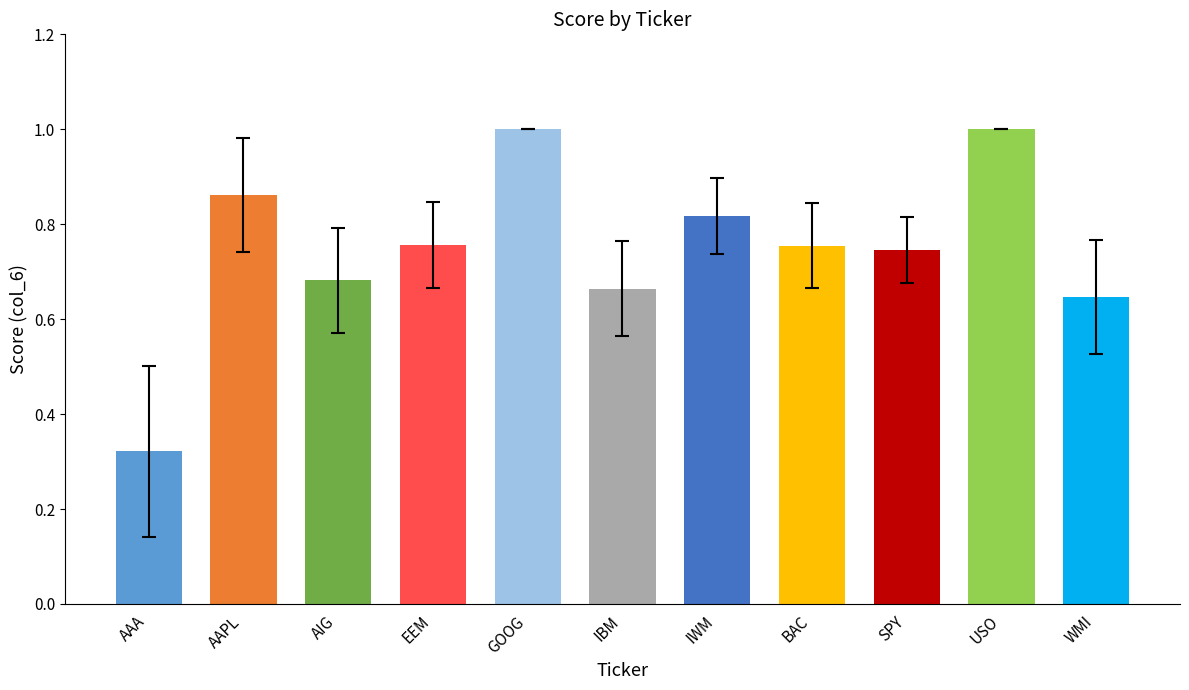

What is the label of the 4th bar from the left?

EEM